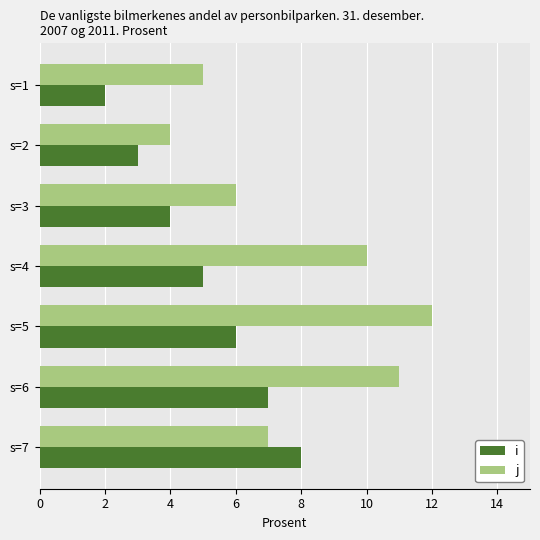

How many j values are between 5 and 11?

5